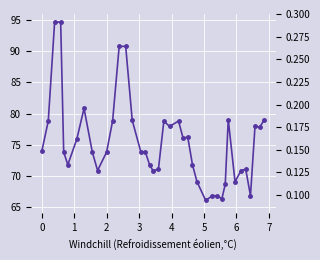

How many lines are shown in the chart?

2